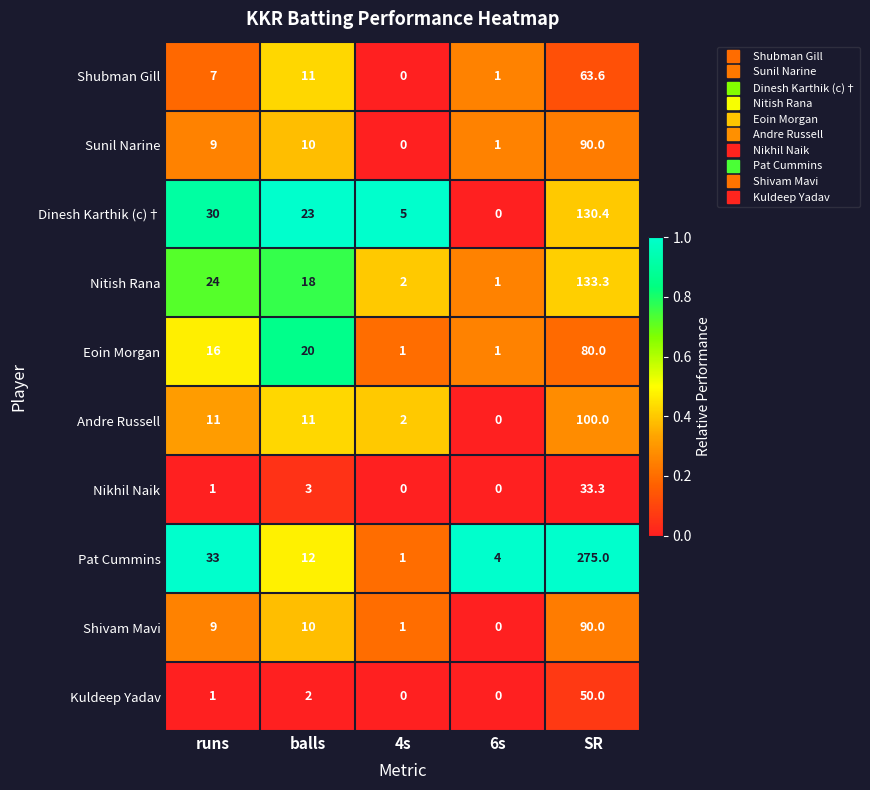

What is the maximum value for Andre Russell?

100.0